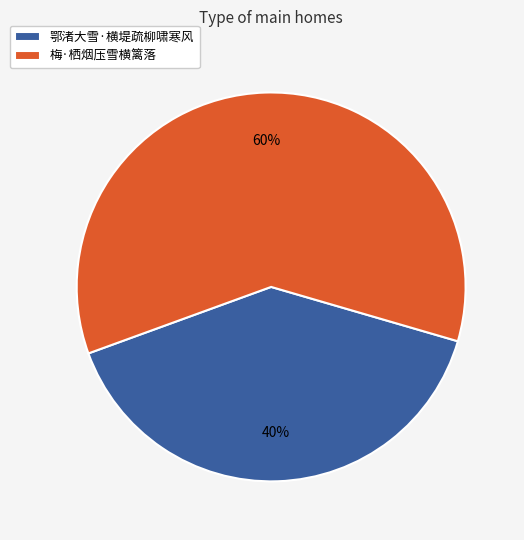

To the nearest percent, what is the average slice percentage?

50%